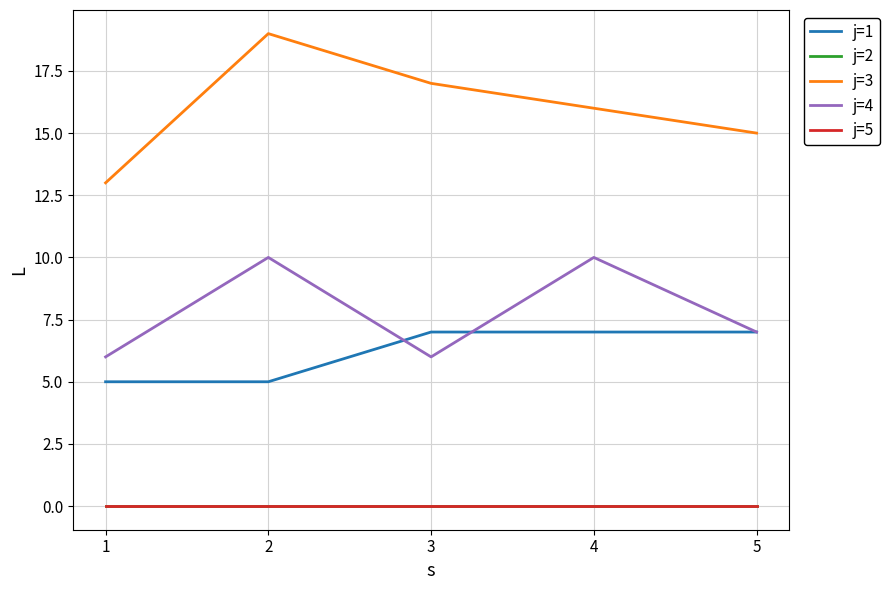

True or false: j=3 and j=2 intersect in this chart.

False